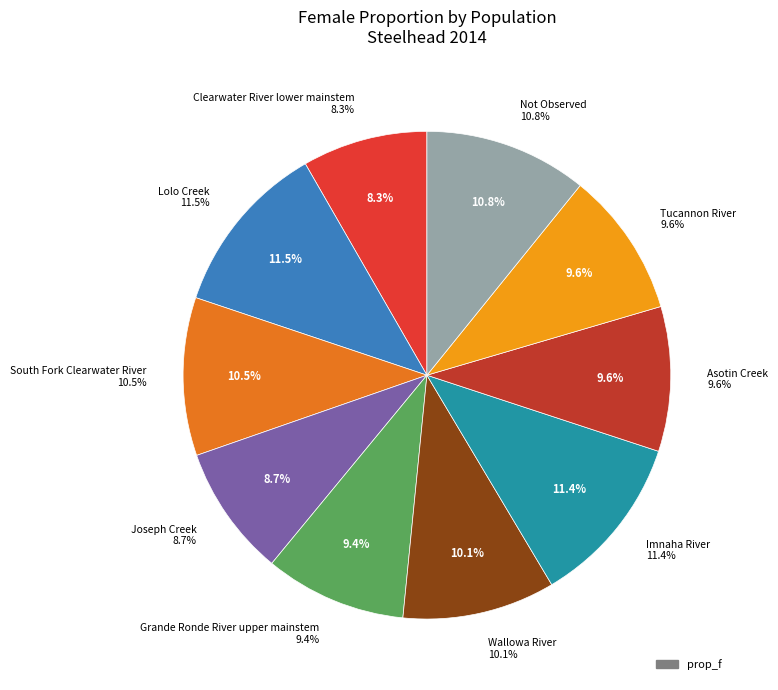

Count the number of slices in the pie.

10